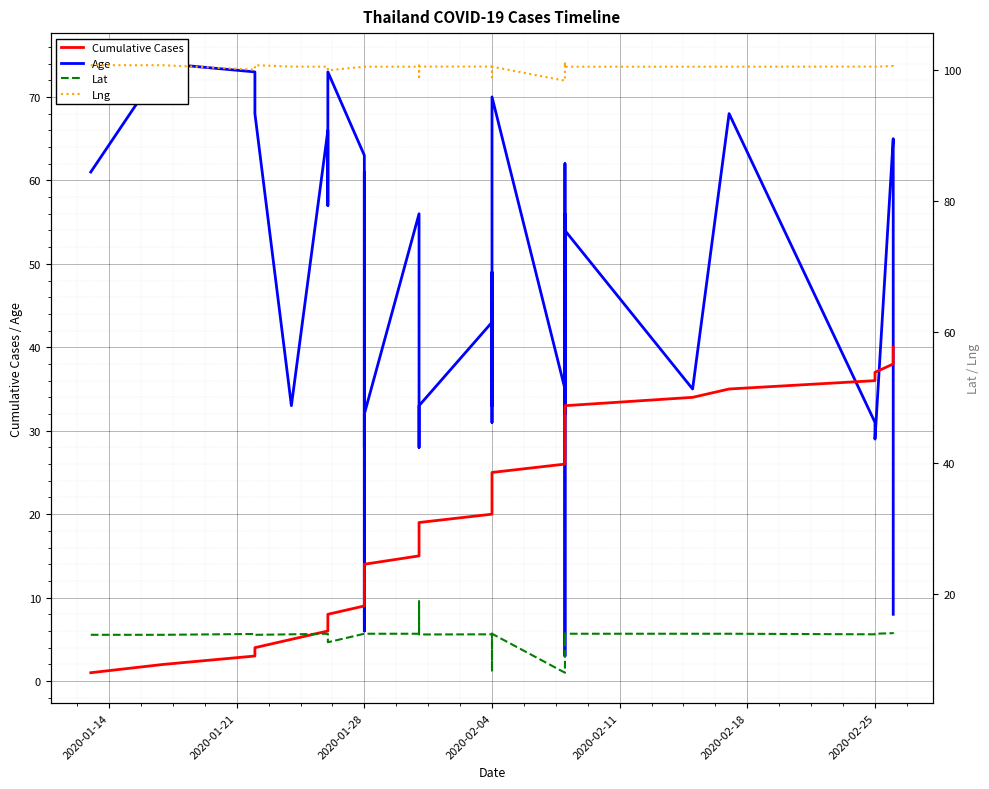

What are all the series names shown in the legend?

Cumulative Cases, Age, Lat, Lng